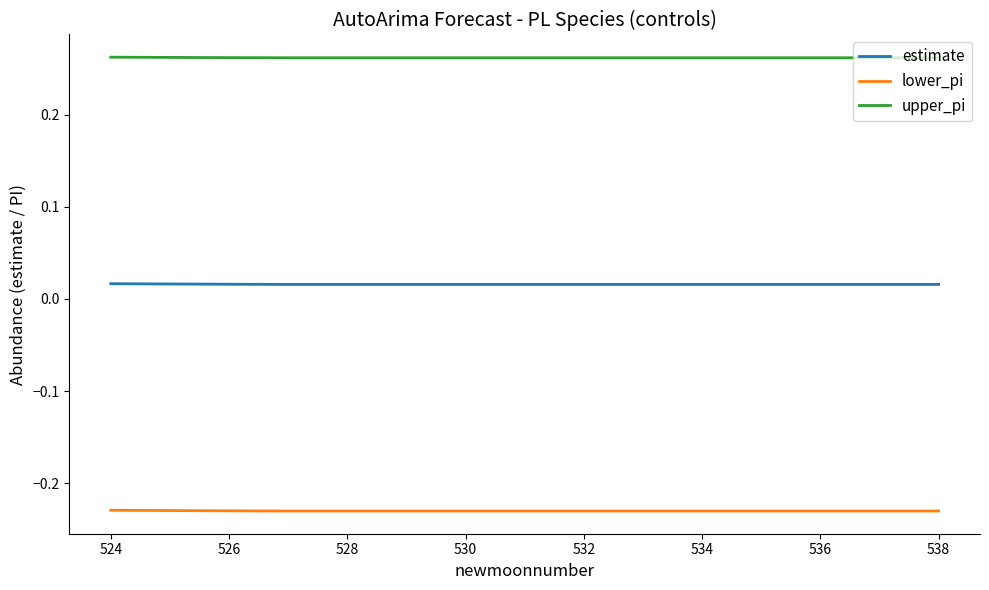

True or false: upper_pi and lower_pi cross at least once.

False